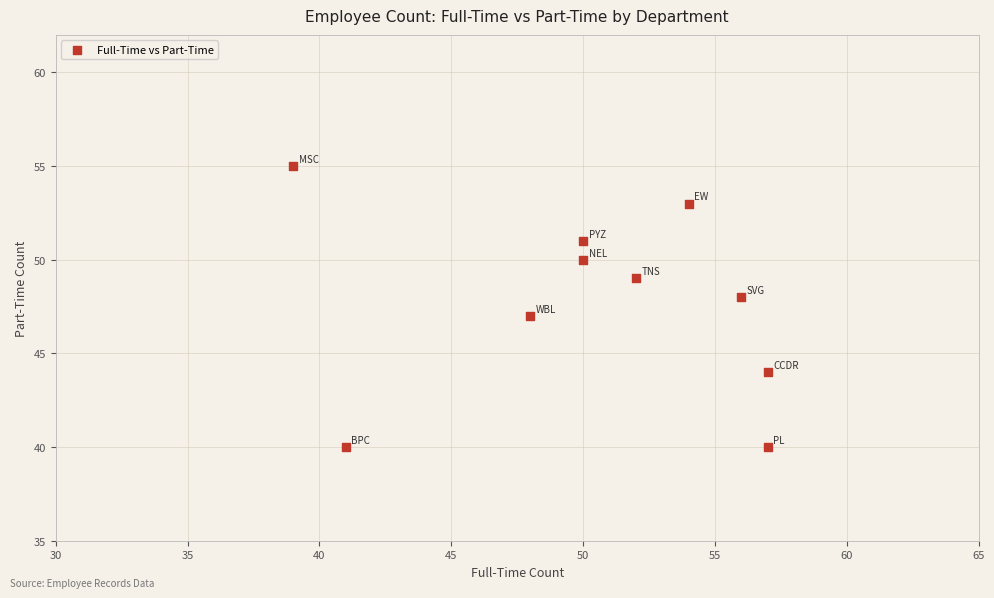

What is the range of Y values (max minus min)?

15